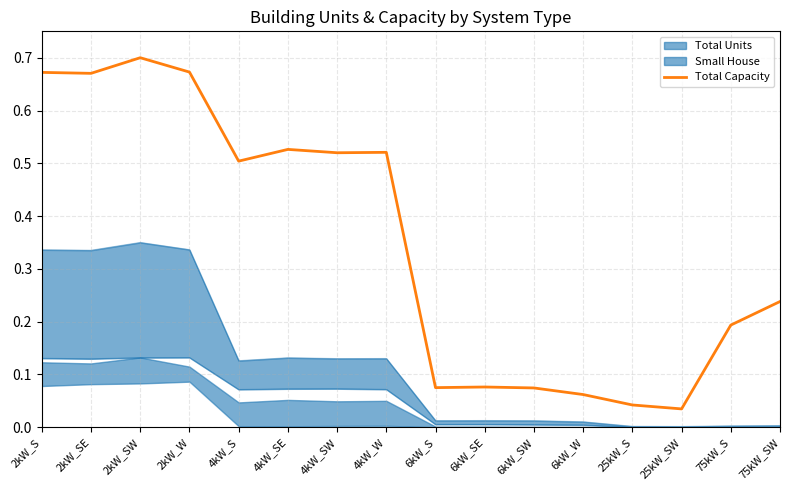

How many data points does each series have?

16